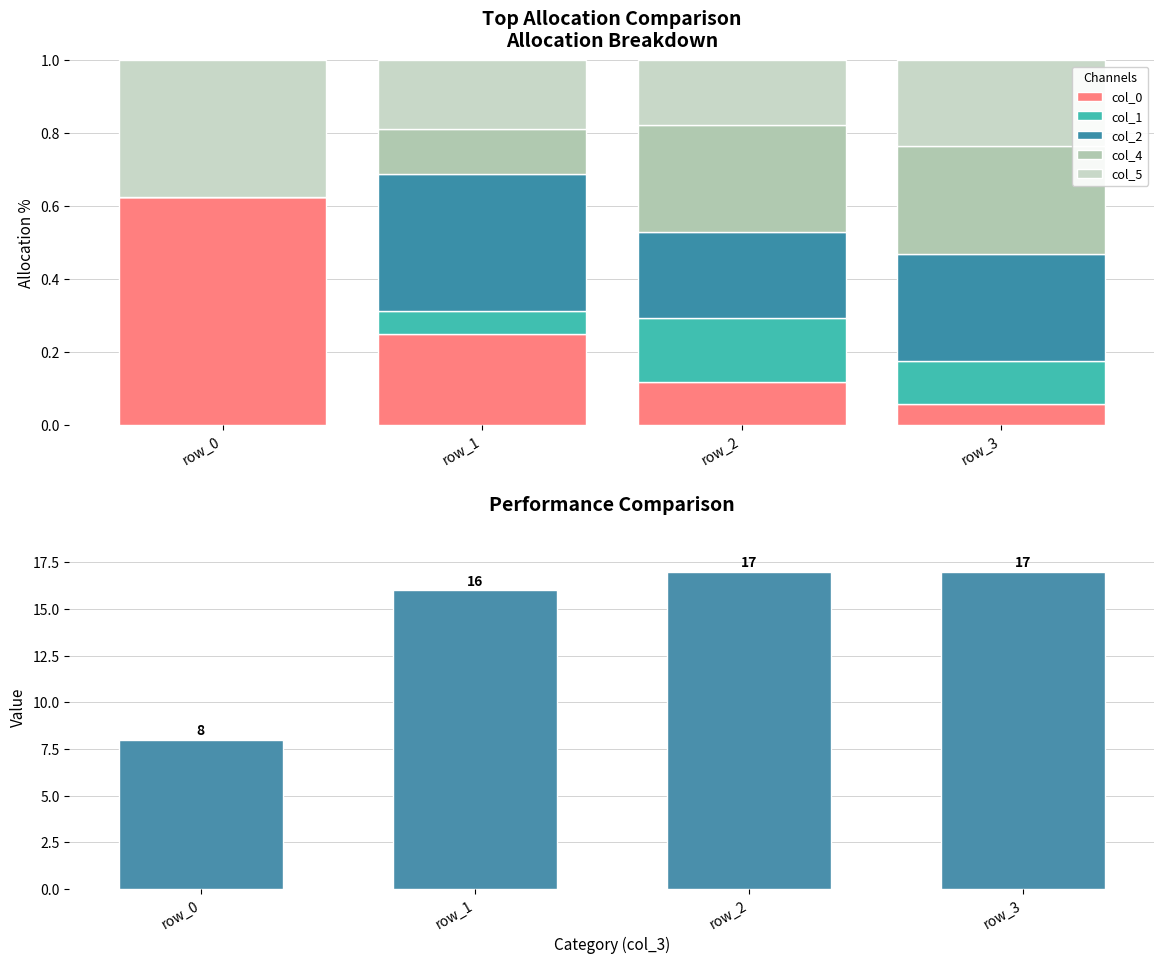

At which category does the chart reach its peak across all series?

row_2